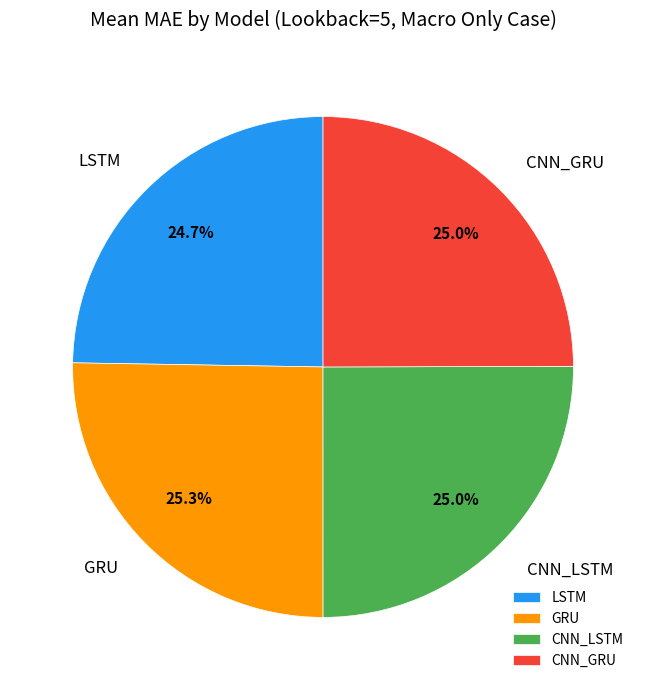

Between GRU and LSTM, which is larger?

GRU